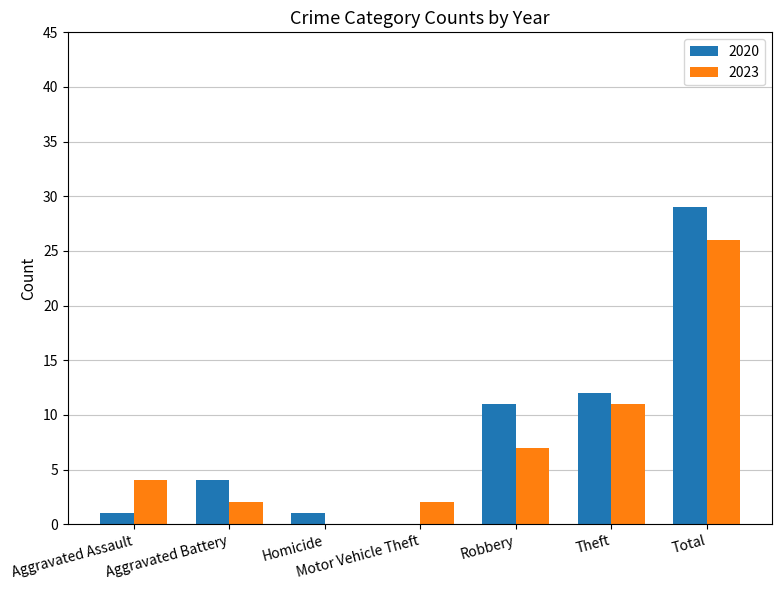

What is the difference between the 2020 values at Theft and Homicide?

11